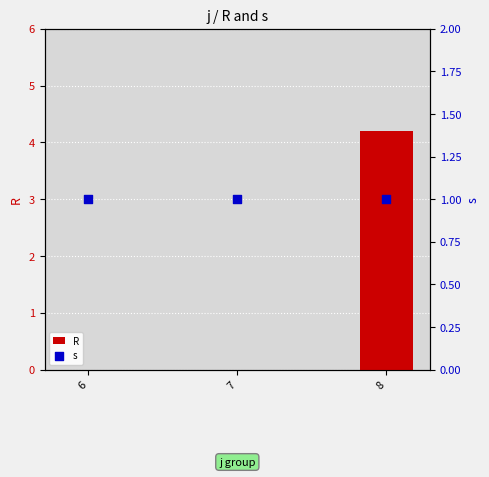

Which series has the largest total across all categories?

R